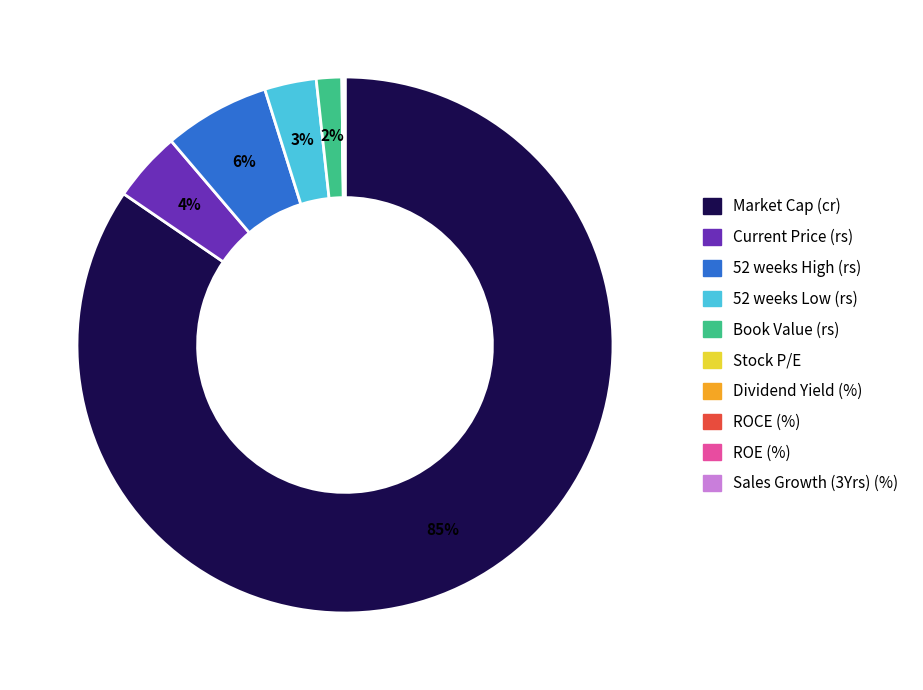

To the nearest percent, what is the average slice percentage?

10%